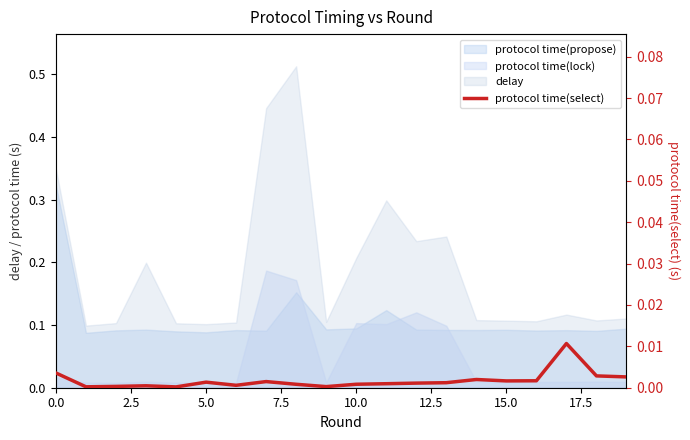

True or false: the data shows 0.0 at 10.

True